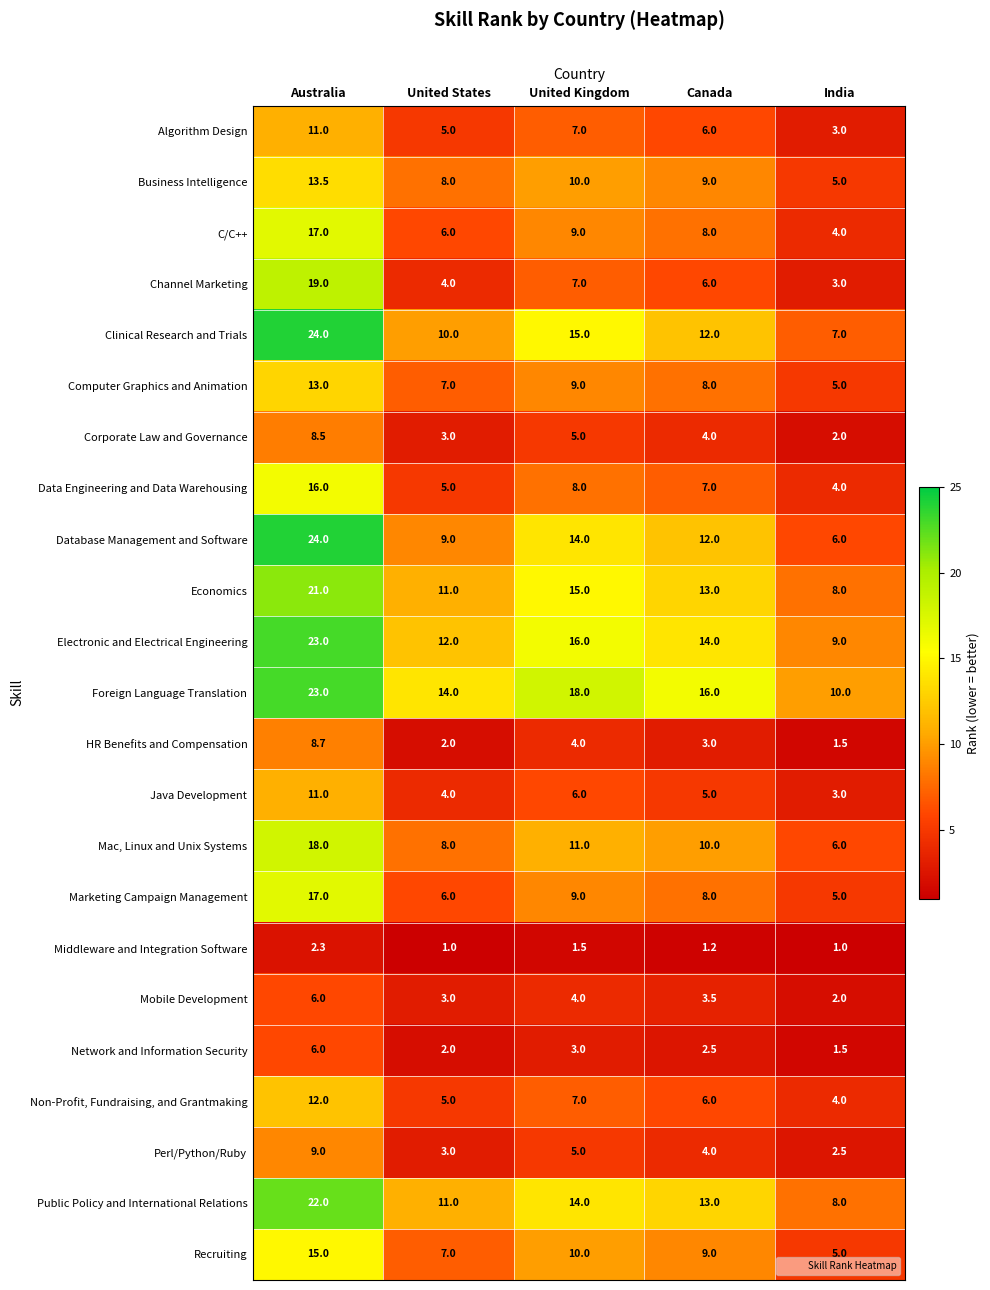

True or false: Foreign Language Translation has a value of 10.0 at India.

True